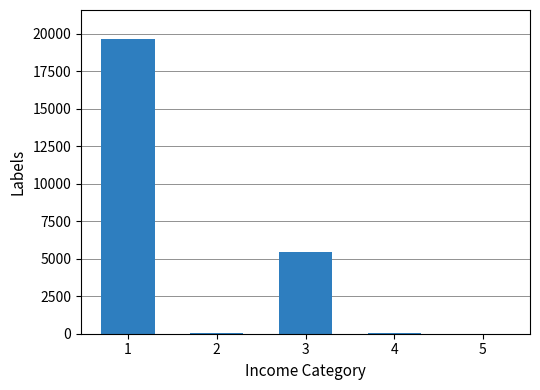

Which has a higher value, 3 or 5?

3